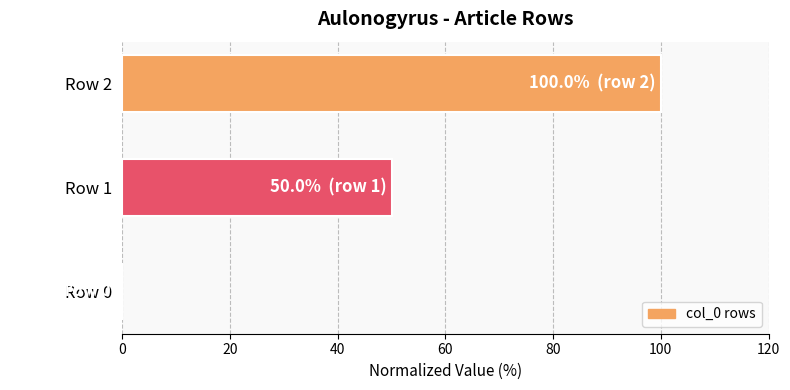

Reading top to bottom, list all the values displayed in this chart.

Row 2=100	Row 1=50	Row 0=0